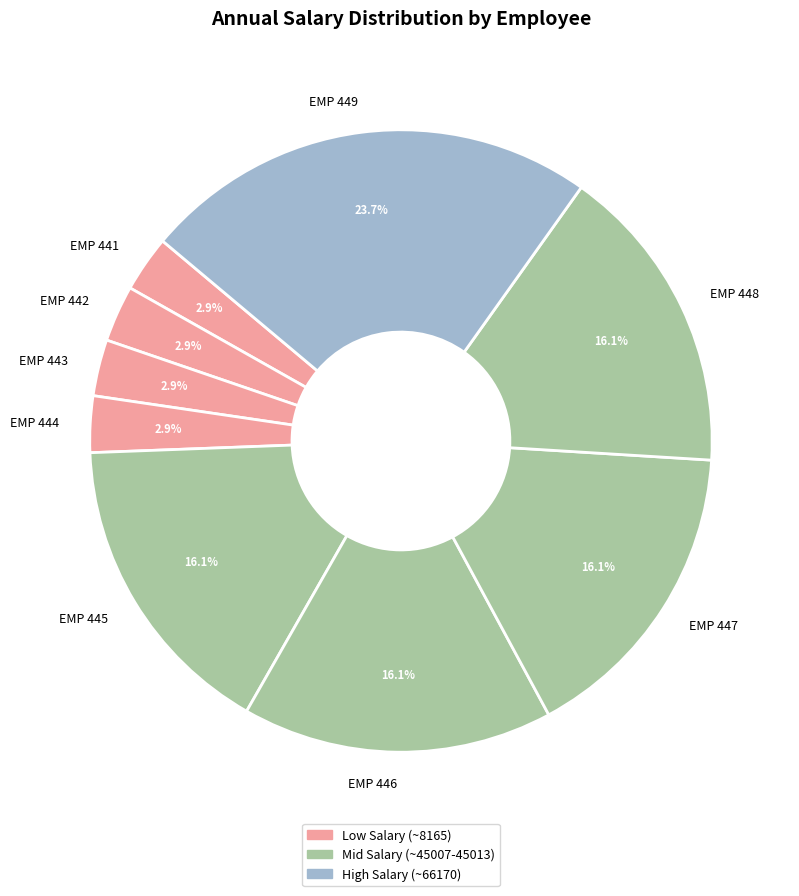

What percentage is the EMP 447 slice, to the nearest percent?

16%